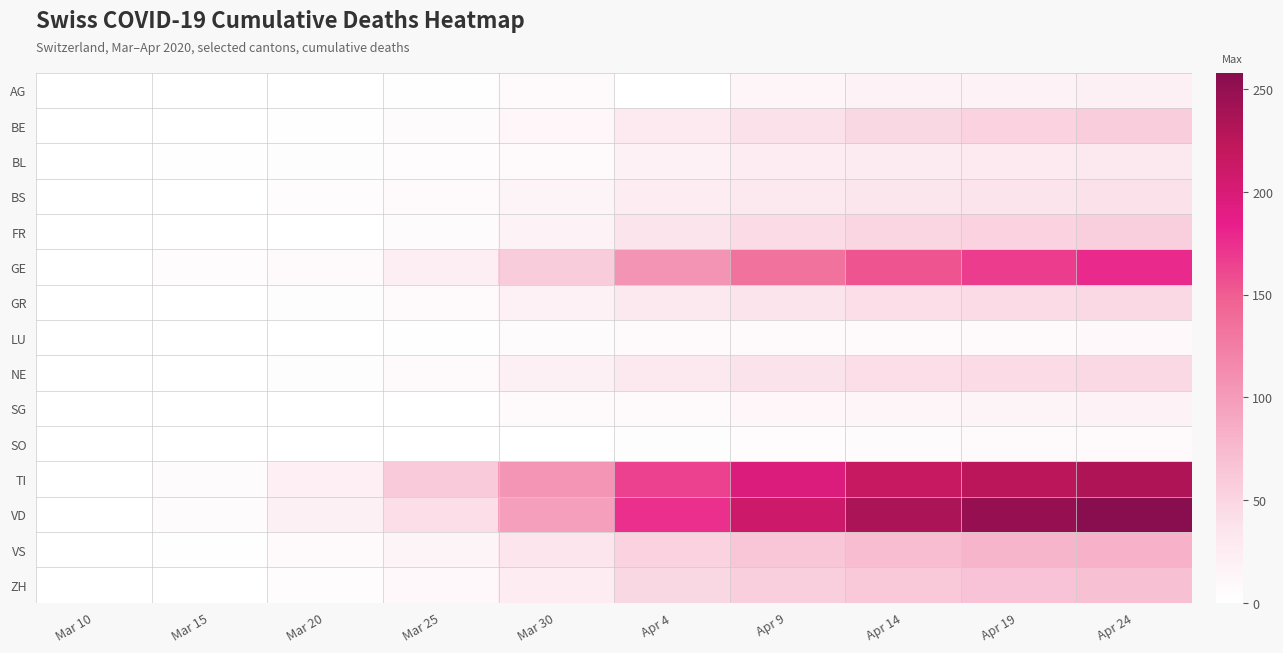

Which series has the largest total across all categories?

VD